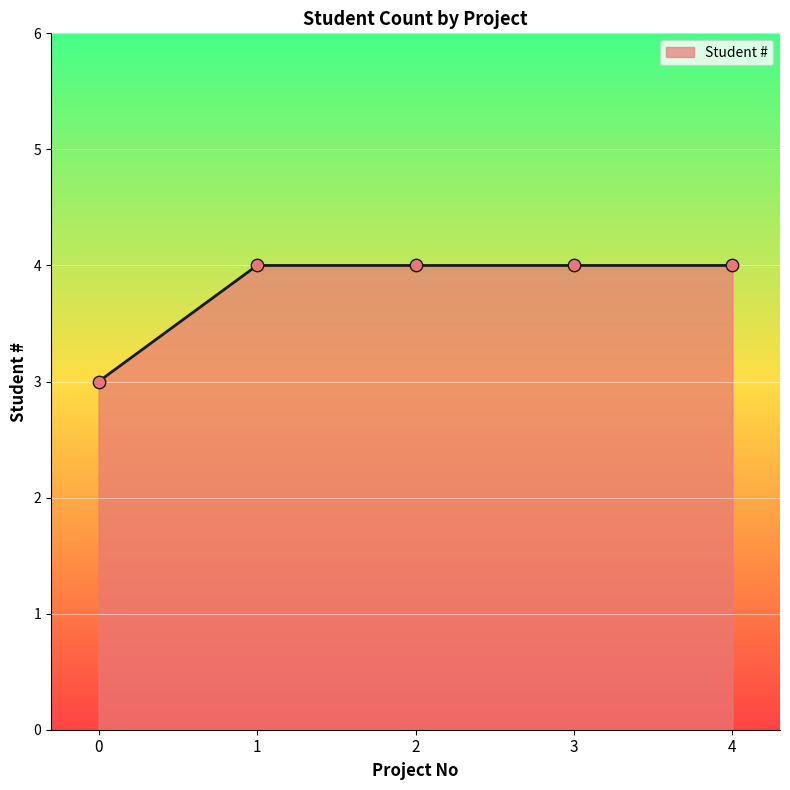

Between 4 and 2, which is larger?

4